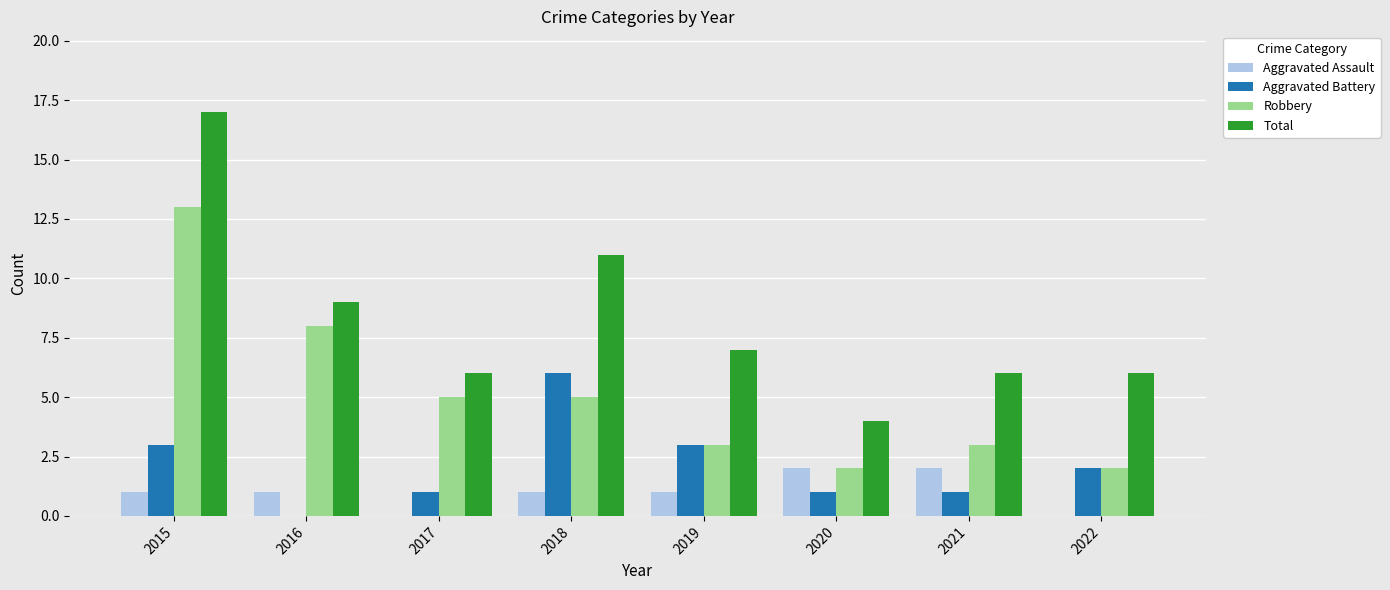

Which category has the highest value in the Aggravated Battery series?

2018